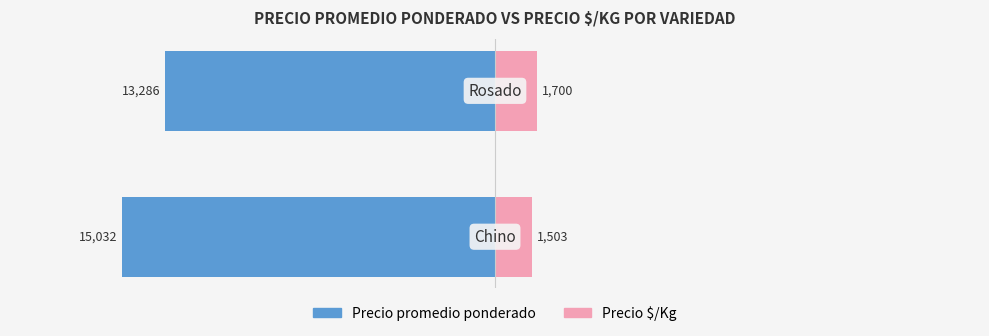

Which series has the widest spread of values?

Precio promedio ponderado